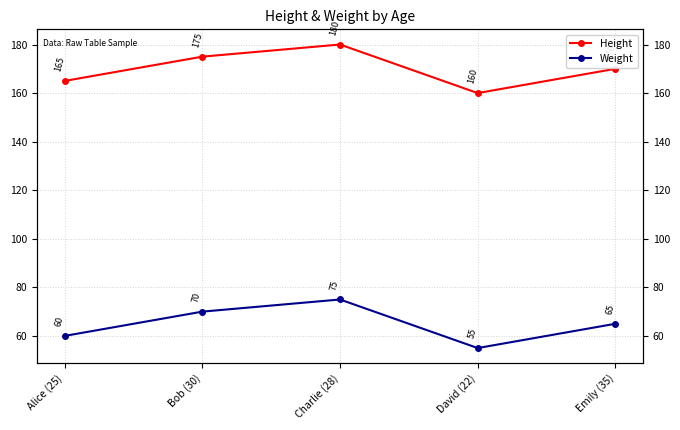

What is the label of the 3rd point from the left?

Charlie (28)